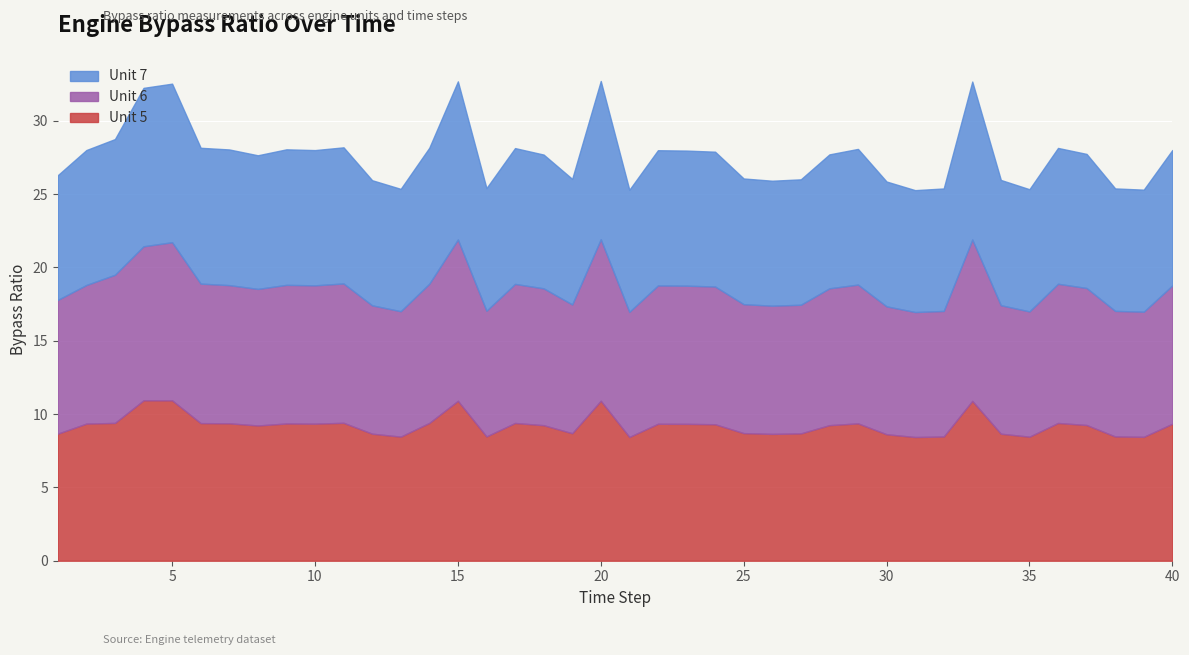

True or false: Unit 5 has a value of 5.1 at 19.

False